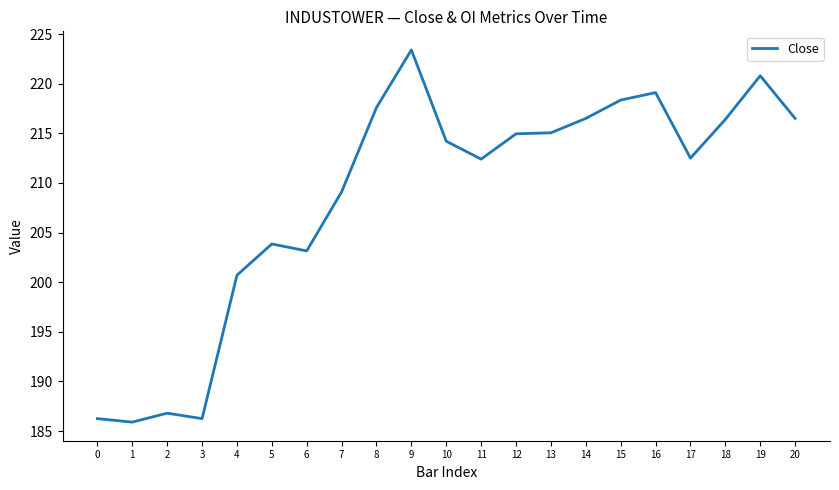

What is the minimum value shown in the chart?

185.9